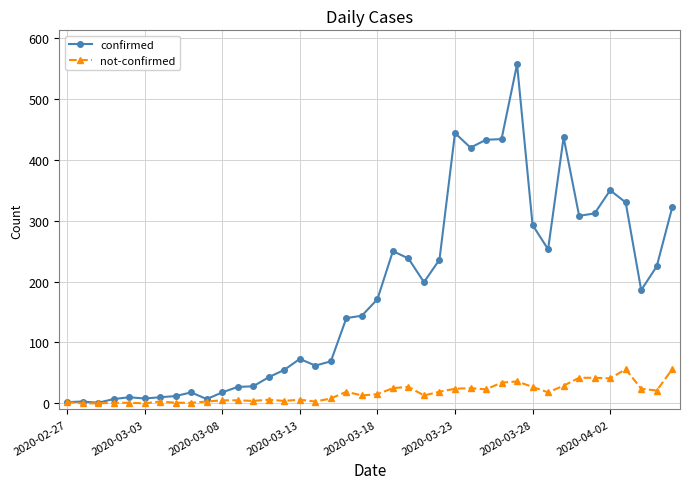

What is the value of the not-confirmed point at the 39th from the left?

21